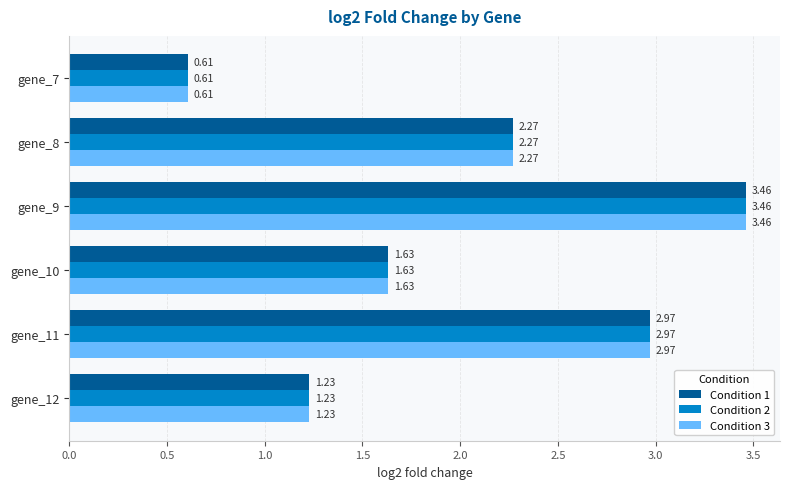

What is the difference between the Condition 2 values at gene_7 and gene_9?

2.9